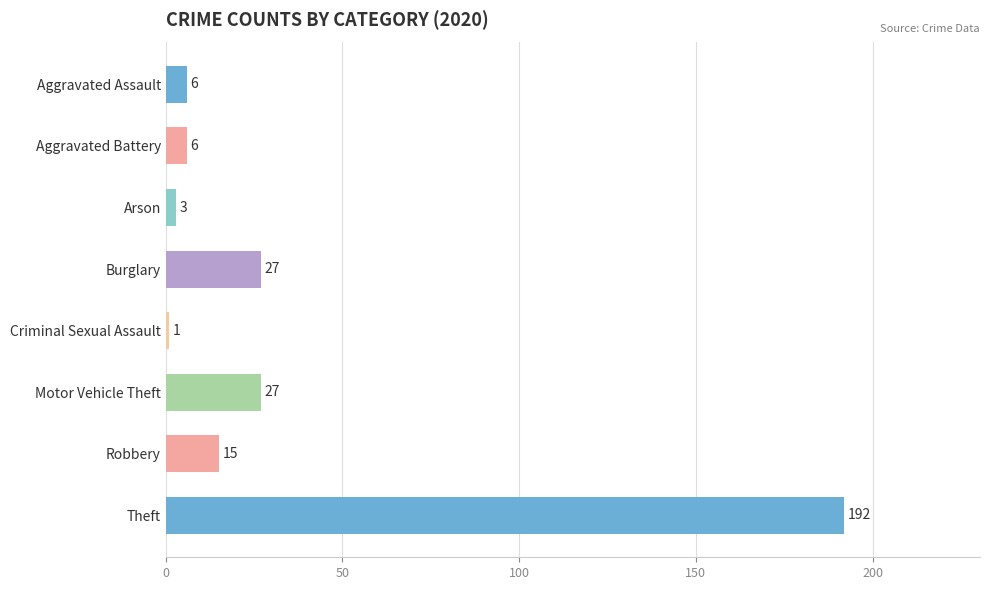

What is the difference between the maximum and minimum values?

191